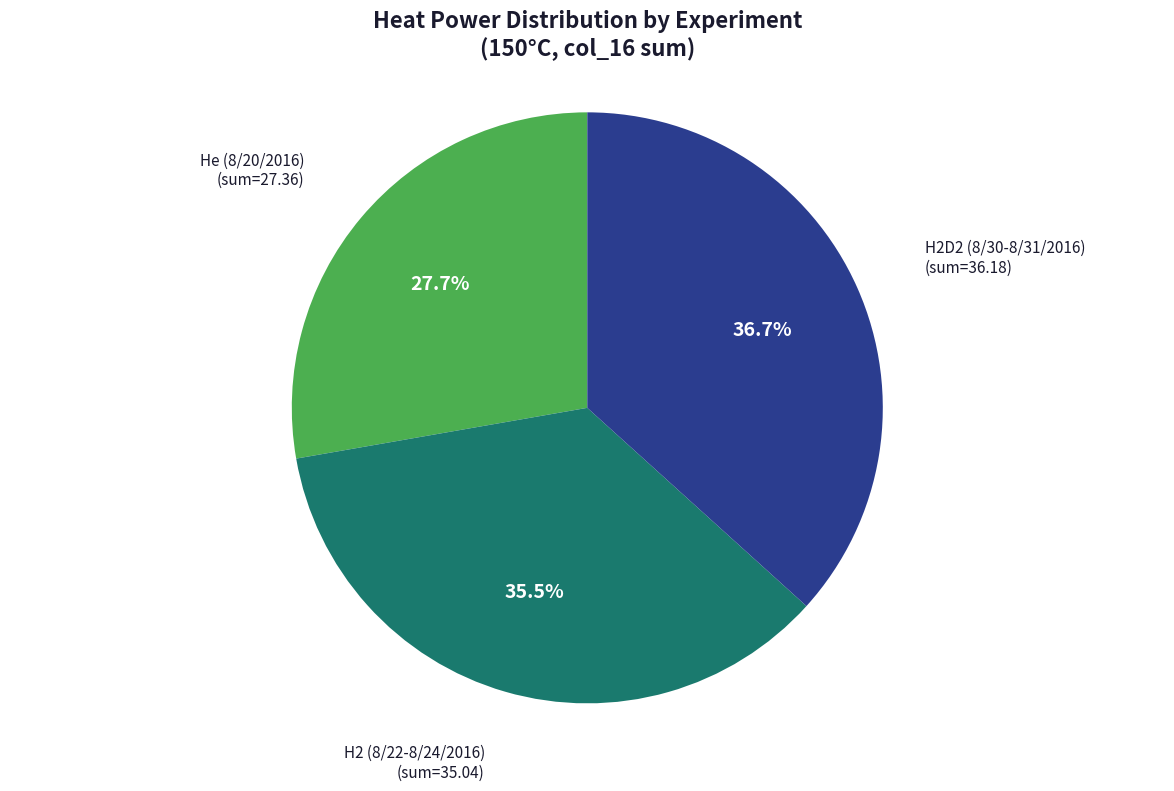

Which slice is the smallest?

He (8/20/2016)